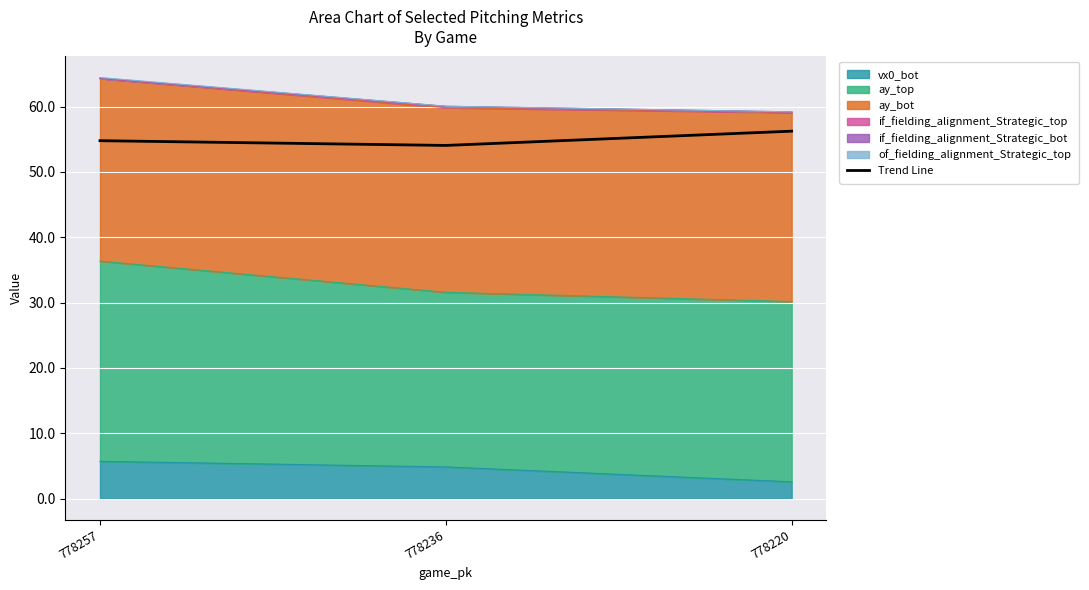

Is it true that the value at 778236 is 30.1?

False